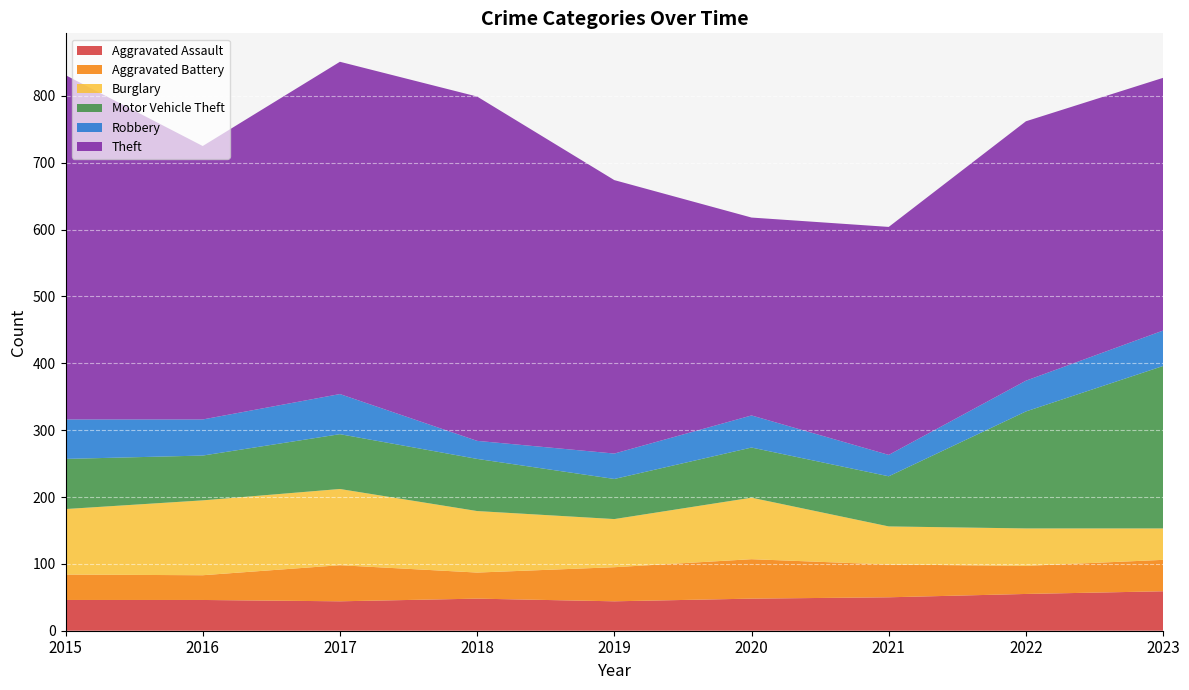

Reading left to right, what are all the values shown in this chart?

Aggravated Assault: 46	46	44	48	44	48	50	55	59
Aggravated Battery: 38	37	54	39	51	59	49	42	47
Burglary: 98	112	114	92	72	92	57	56	47
Motor Vehicle Theft: 75	67	82	78	60	75	75	175	243
Robbery: 59	54	60	27	38	48	32	46	53
Theft: 515	409	497	515	409	296	341	388	378